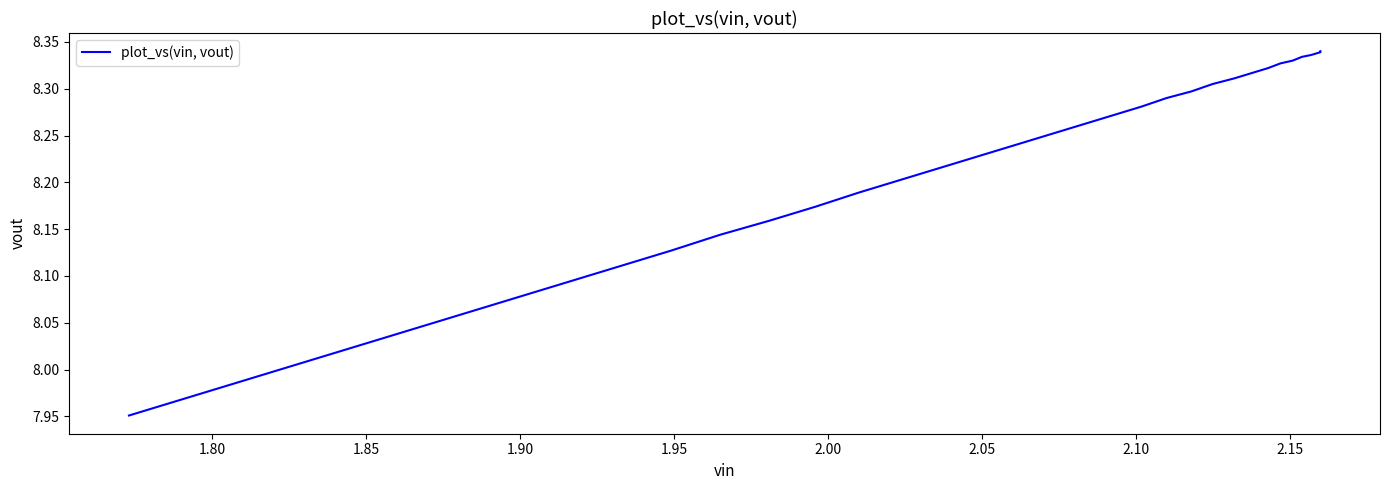

What is the sum of all values?

328.9